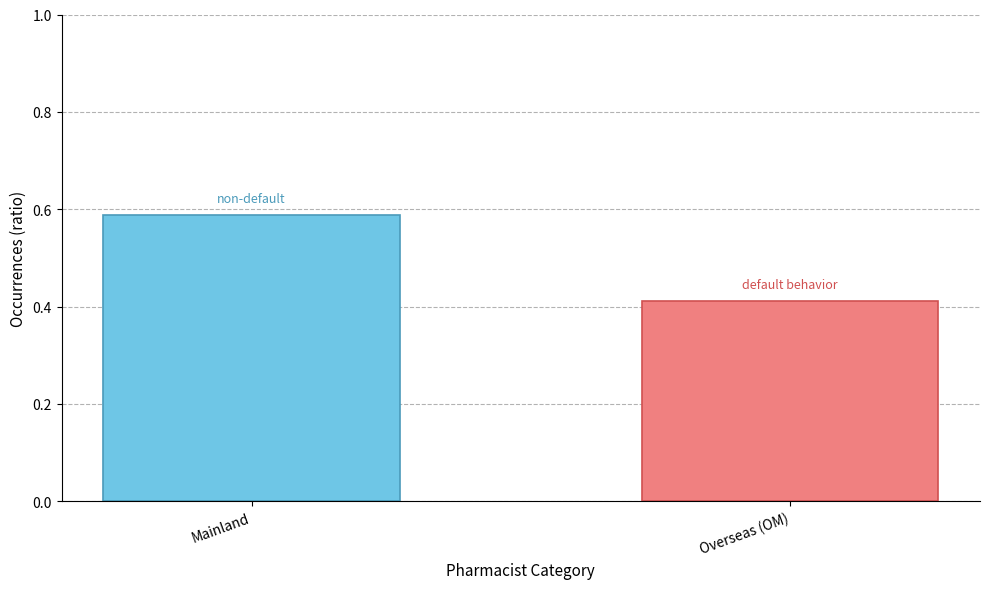

What is the change in value from Mainland to Overseas (OM)?

-0.2